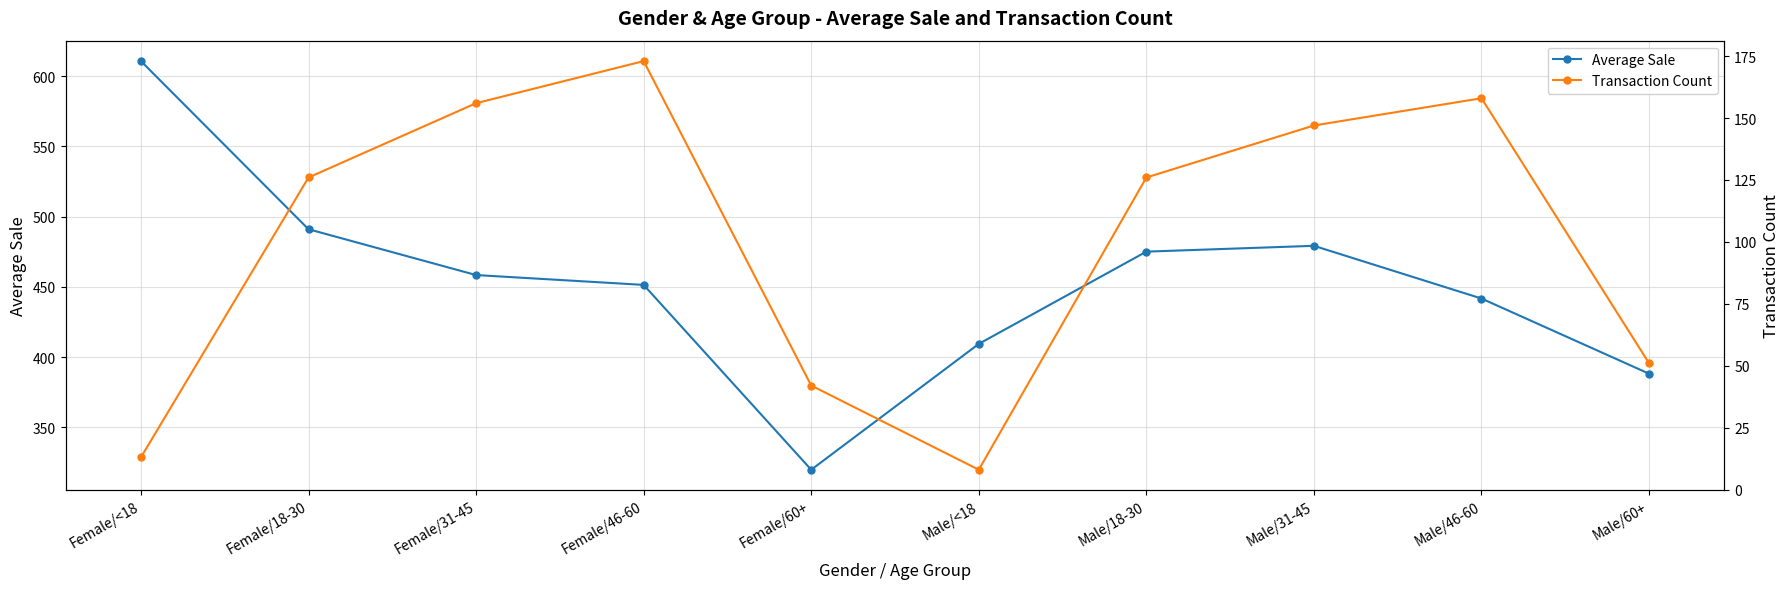

What is the difference between the second highest and second lowest values in the Transaction Count series?

145.0